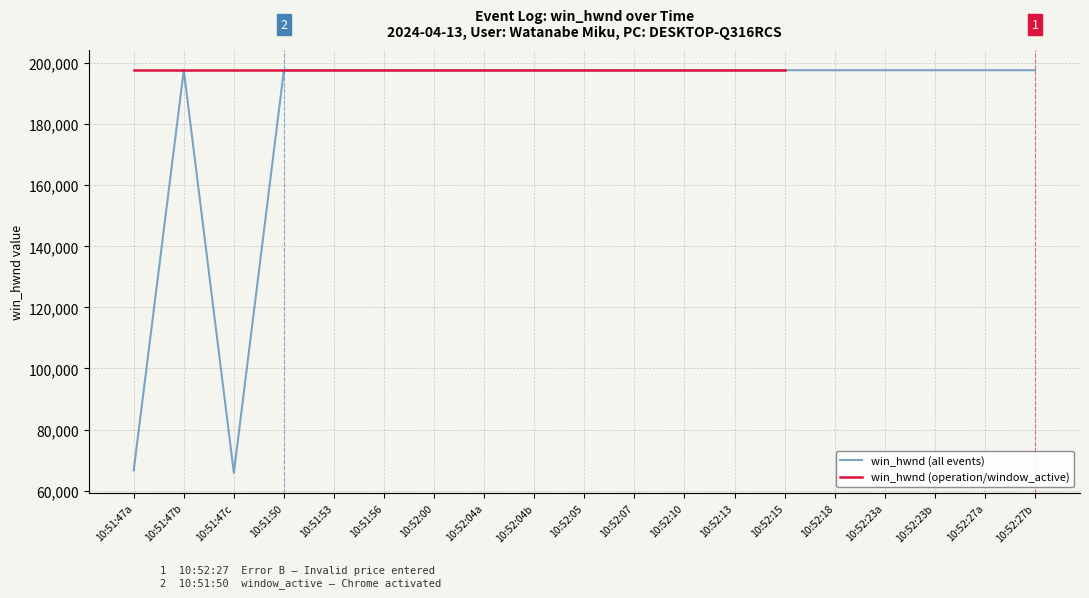

What is the label of the 15th point from the left?

10:52:18